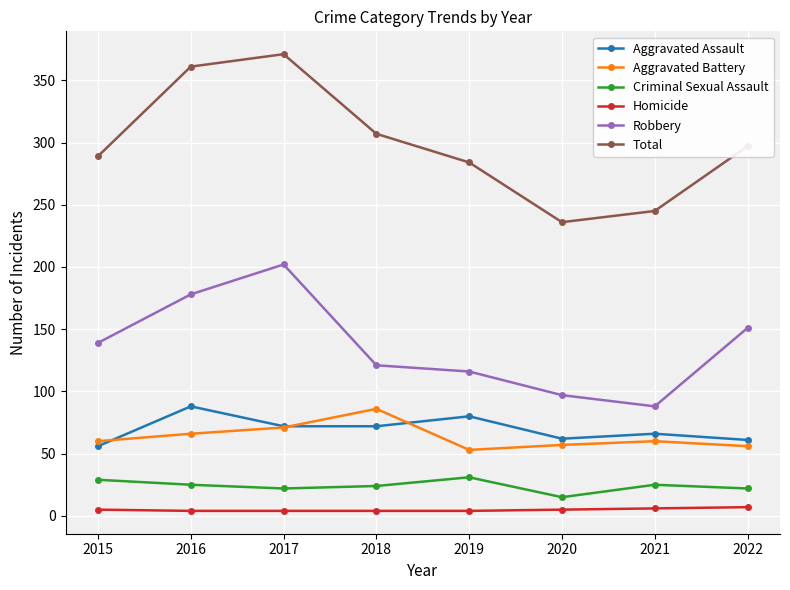

What is the difference between the Total values at 2017 and 2019?

87